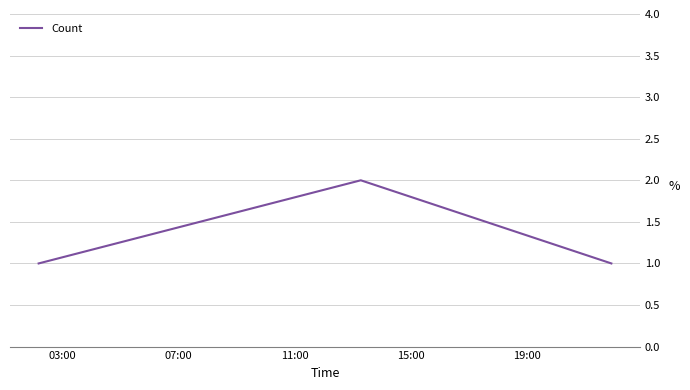

What is the sum of all values?

4